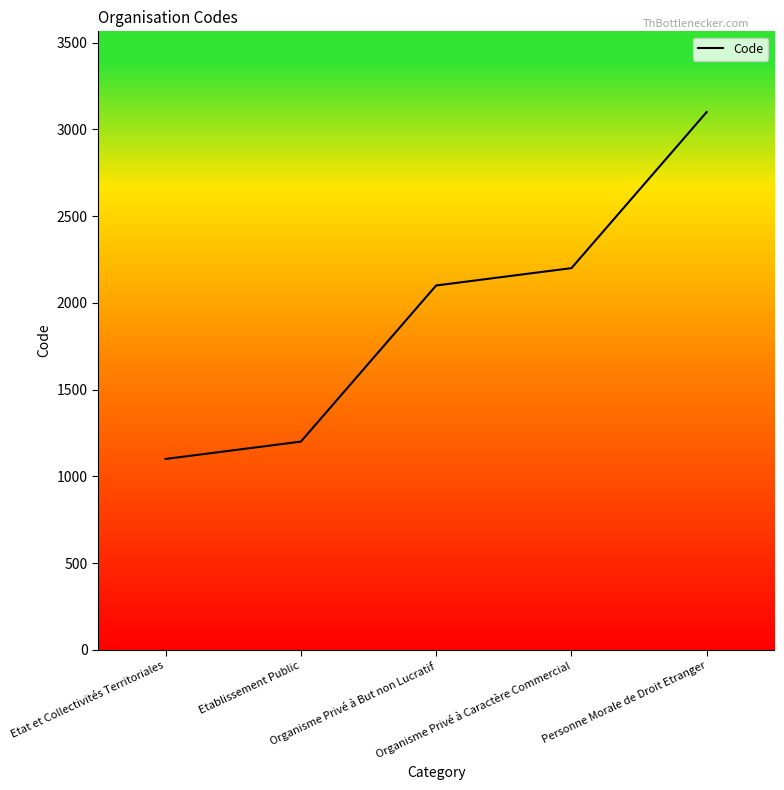

What position from the right is Organisme Privé à Caractère Commercial?

2